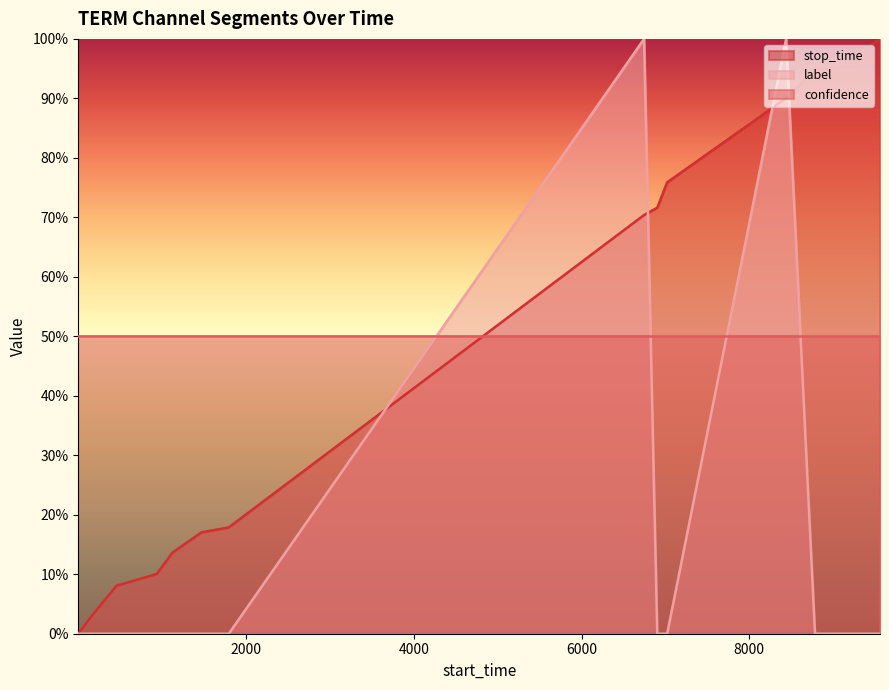

What are all the series names shown in the legend?

stop_time, label, confidence